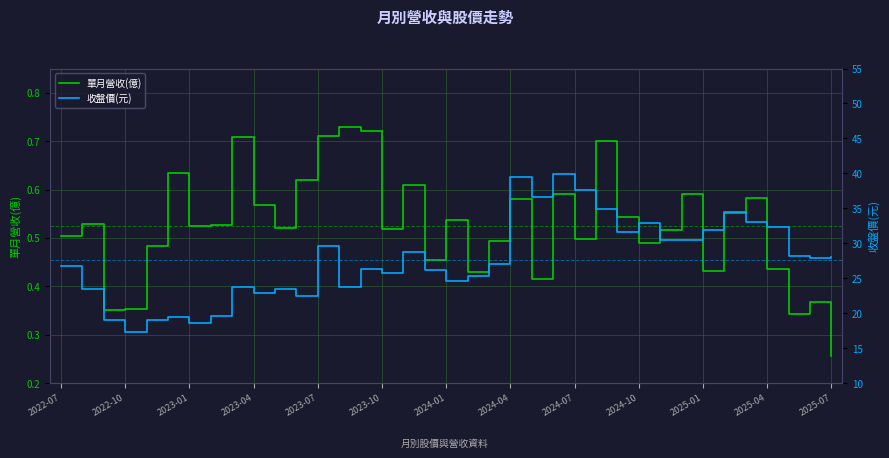

Which category has the lowest value in the 單月營收(億) series?

2025-07